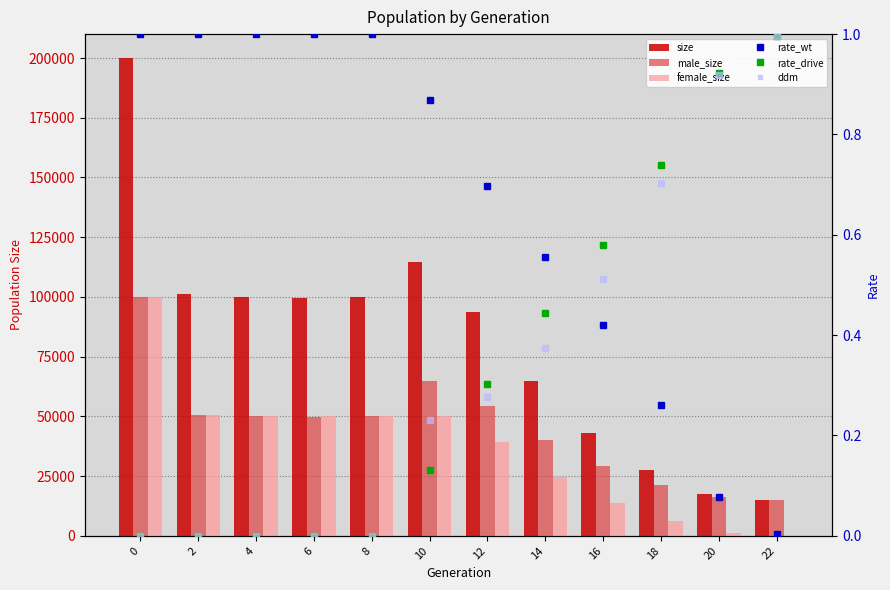

Reading left to right, what are all the values shown in this chart?

size: 0=200017.0	2=101321.0	4=100102.0	6=99717.0	8=100025.0	10=114782.0	12=93570.0	14=64748.0	16=43211.0	18=27552.0	20=17607.0	22=15088.0
male_size: 0=99946.0	2=50582.0	4=50009.0	6=49545.0	8=50056.0	10=64816.0	12=54216.0	14=39988.0	16=29273.0	18=21300.0	20=16314.0	22=15045.0
female_size: 0=100071.0	2=50739.0	4=50093.0	6=50172.0	8=49969.0	10=49966.0	12=39354.0	14=24760.0	16=13938.0	18=6252.0	20=1293.0	22=43.0
rate_wt: 0=1.0	2=1.0	4=1.0	6=1.0	8=1.0	10=0.9	12=0.7	14=0.6	16=0.4	18=0.3	20=0.1	22=0.0
rate_drive: 0=0.0	2=0.0	4=0.0	6=0.0	8=0.0	10=0.1	12=0.3	14=0.4	16=0.6	18=0.7	20=0.9	22=1.0
ddm: 0=0.0	2=0.0	4=0.0	6=0.0	8=0.0	10=0.2	12=0.3	14=0.4	16=0.5	18=0.7	20=0.9	22=1.0